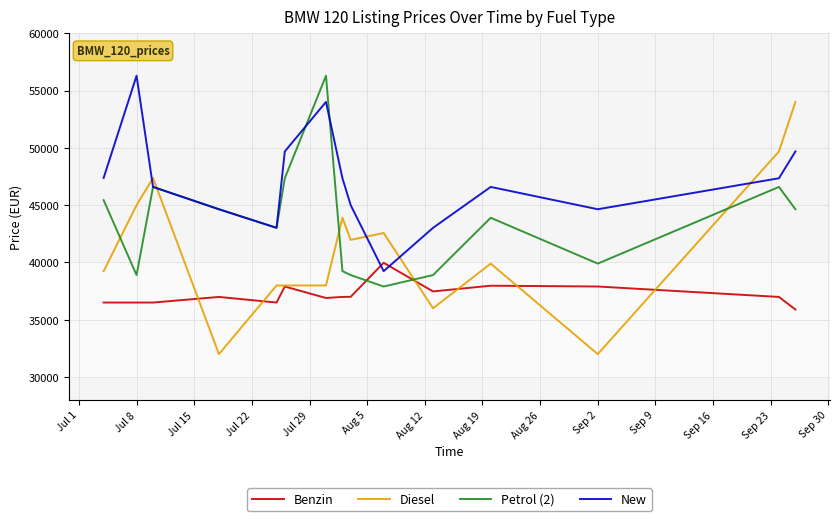

Does the chart have visible grid lines?

Yes